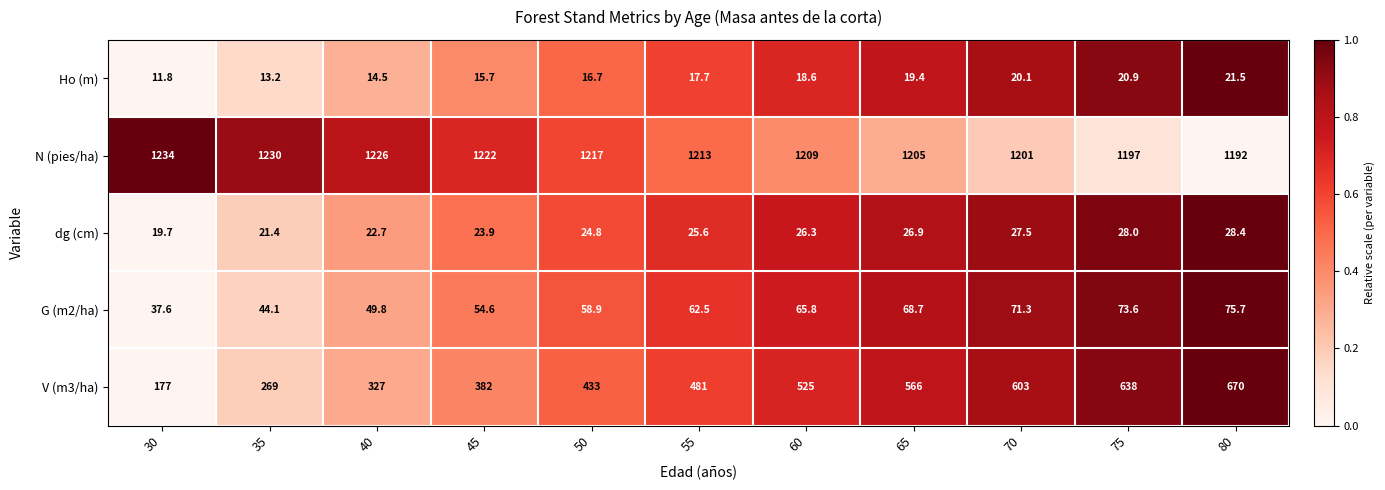

Between 65 and 80, which series saw the biggest shift?

V (m3/ha)